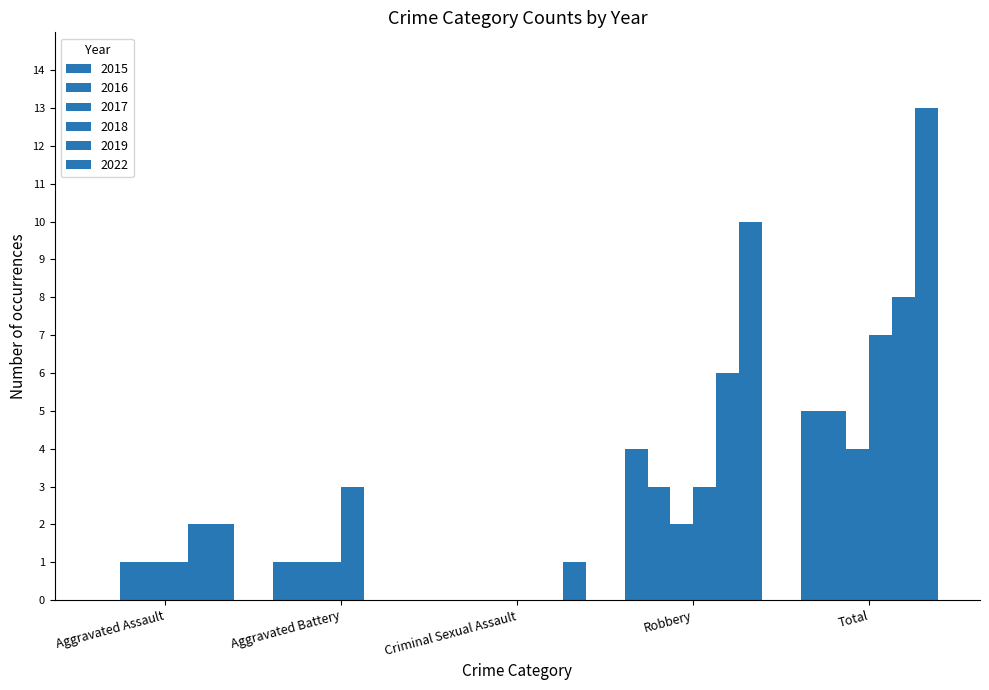

How many values in 2016 are above zero?

4